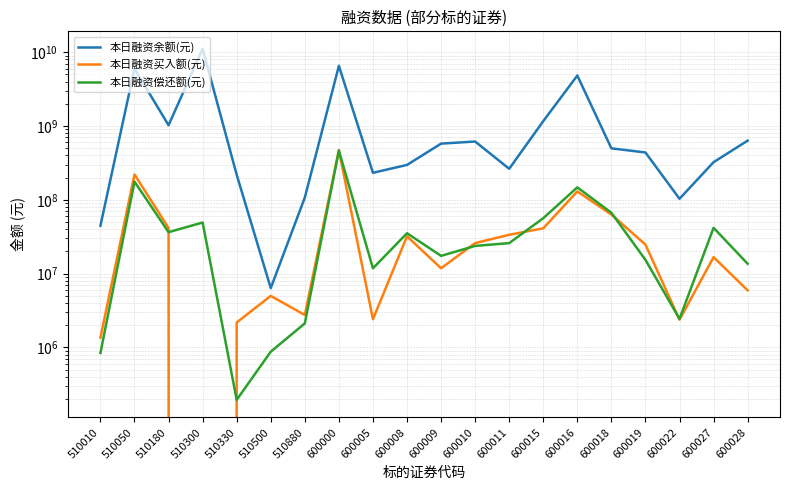

At which label does 本日融资余额(元) reach its peak?

510300